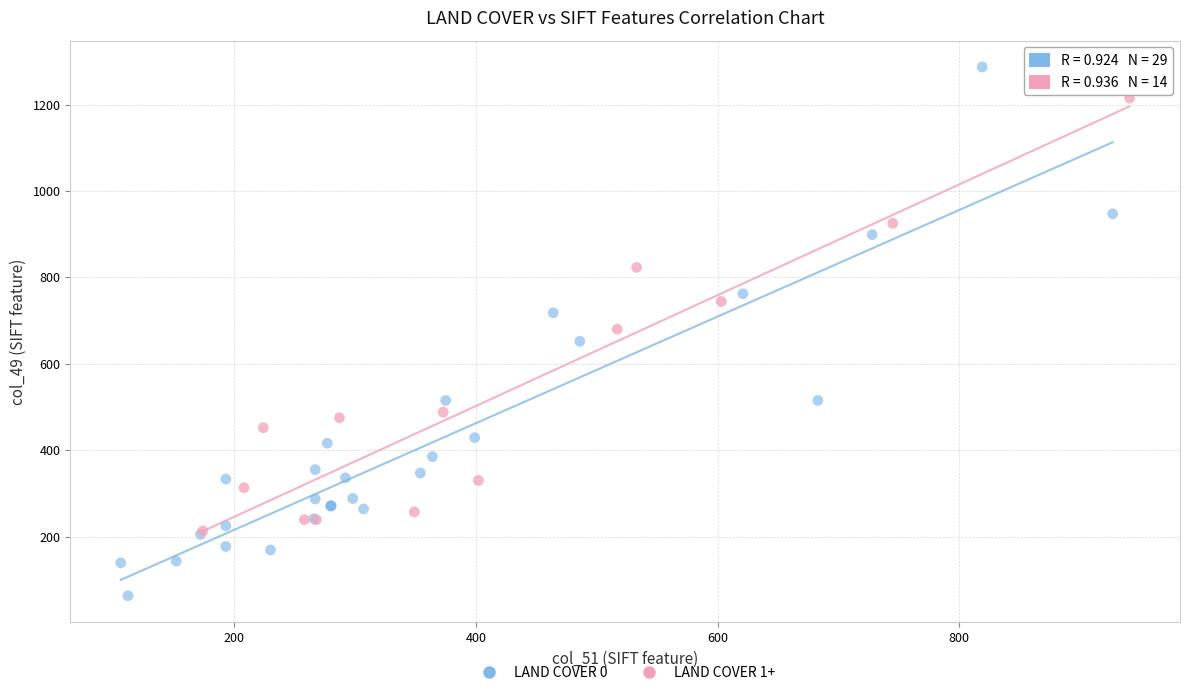

Which series contains the highest Y value?

LAND COVER 0